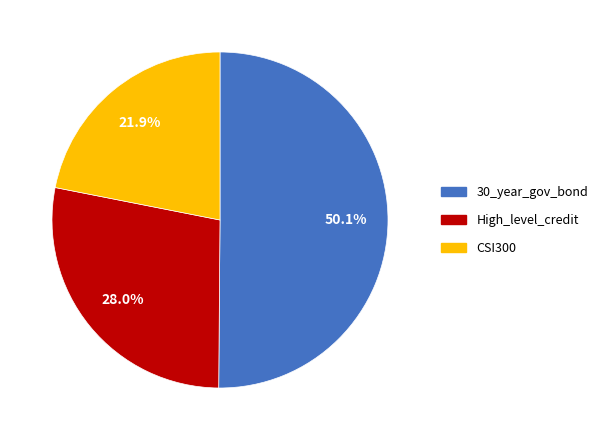

To the nearest percent, what percentage of the pie is CSI300?

22%